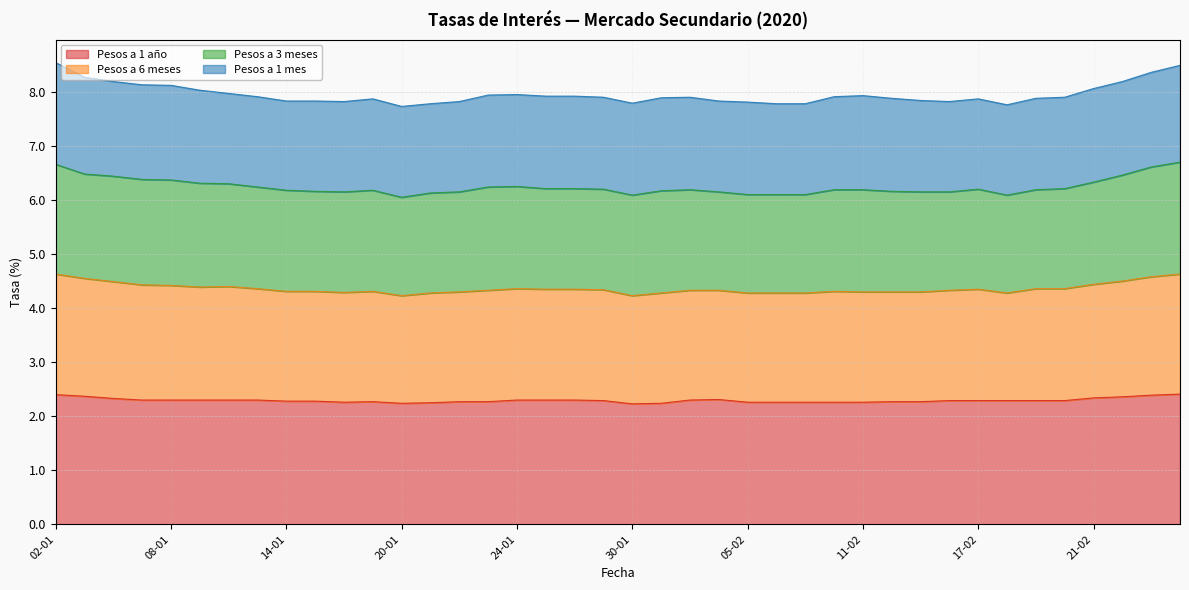

What is the highest value of the Pesos a 1 año series?

2.4